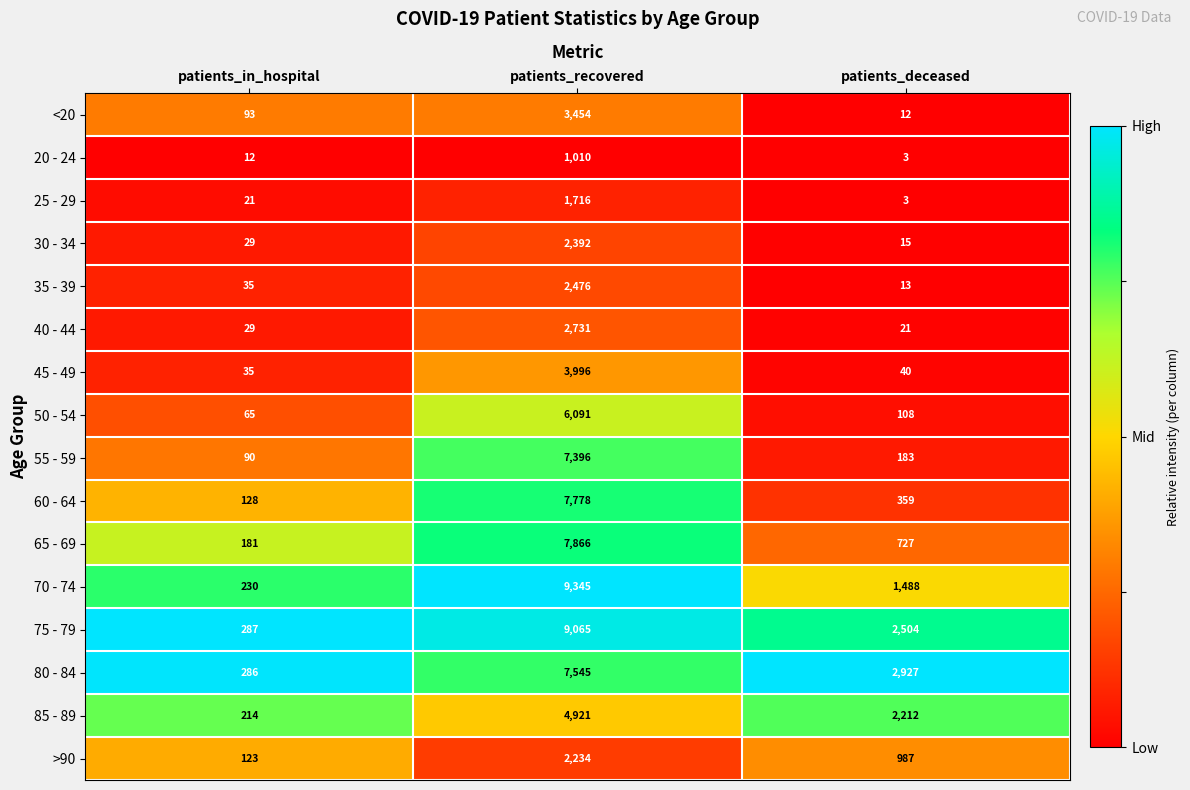

Is it true that 30 - 34 equals 15 at patients_deceased?

True